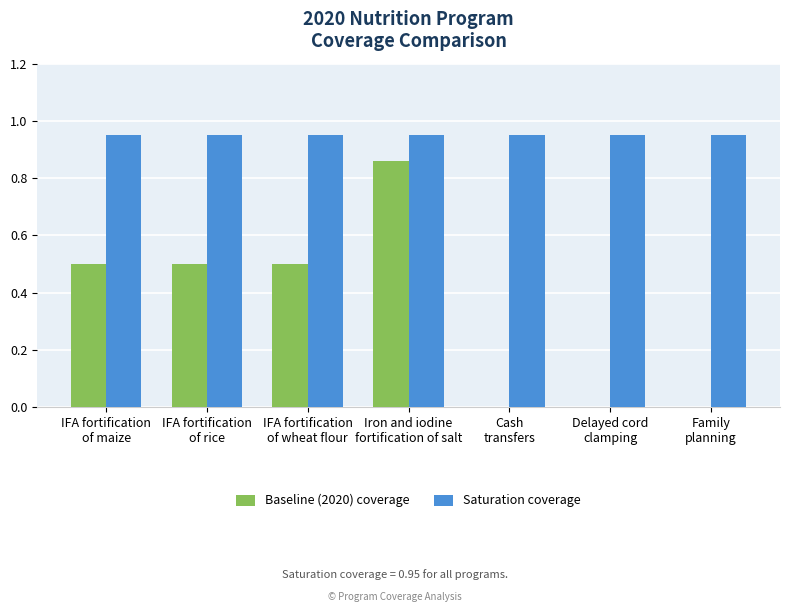

Which series has the largest total across all categories?

Saturation coverage